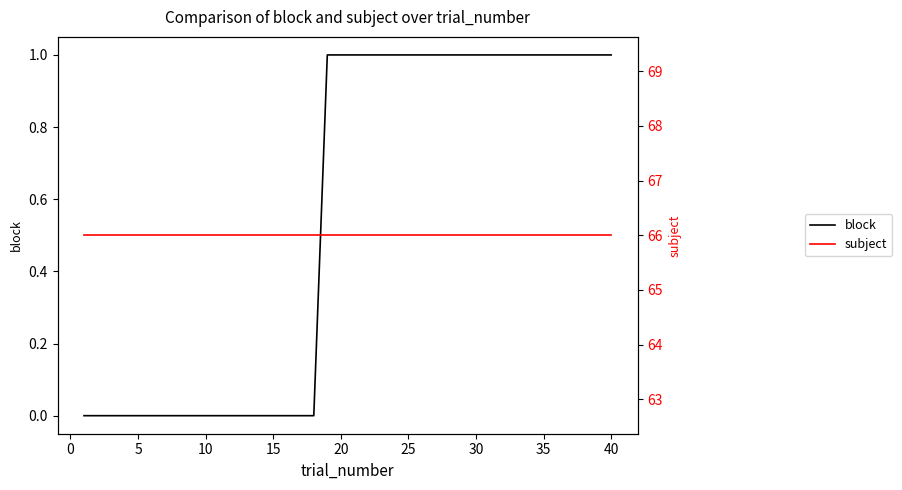

What is the lowest value of the subject series?

66